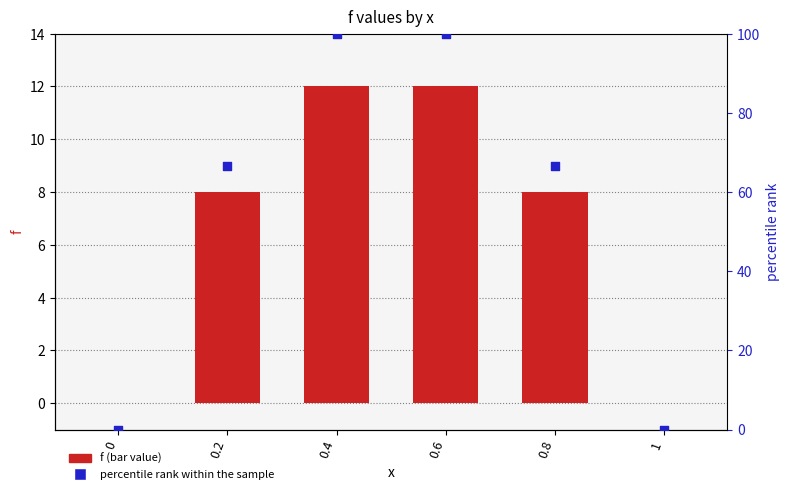

Which series has the largest total across all categories?

percentile rank within the sample